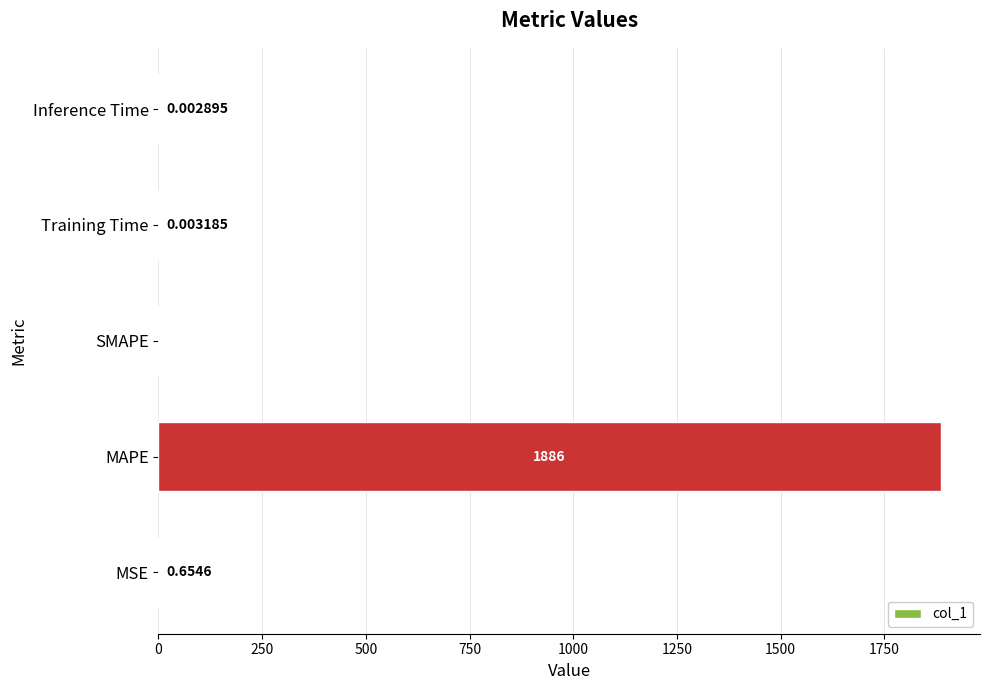

Which has a higher value, Inference Time or SMAPE?

Inference Time